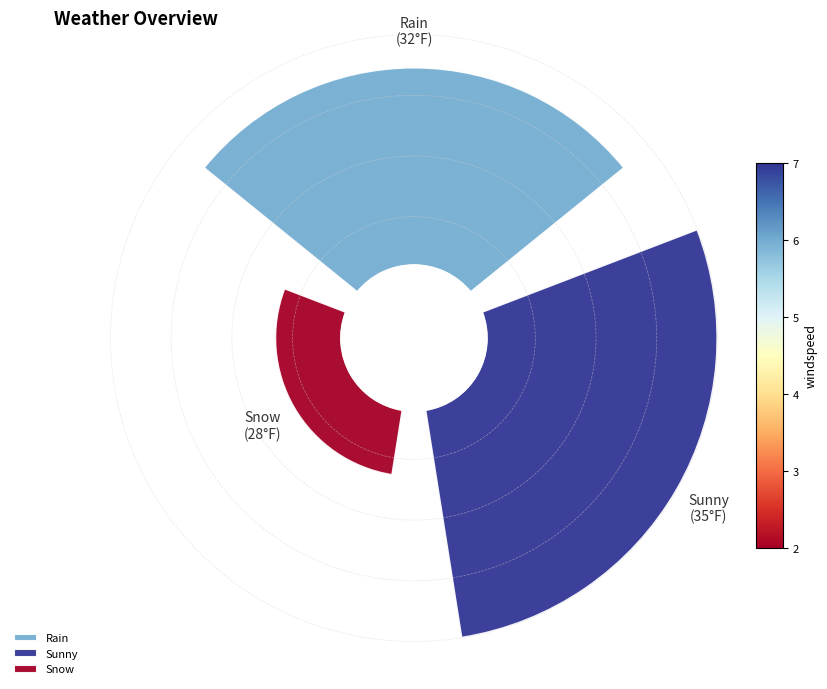

To the nearest percent, what percentage of the pie is 35?

47%